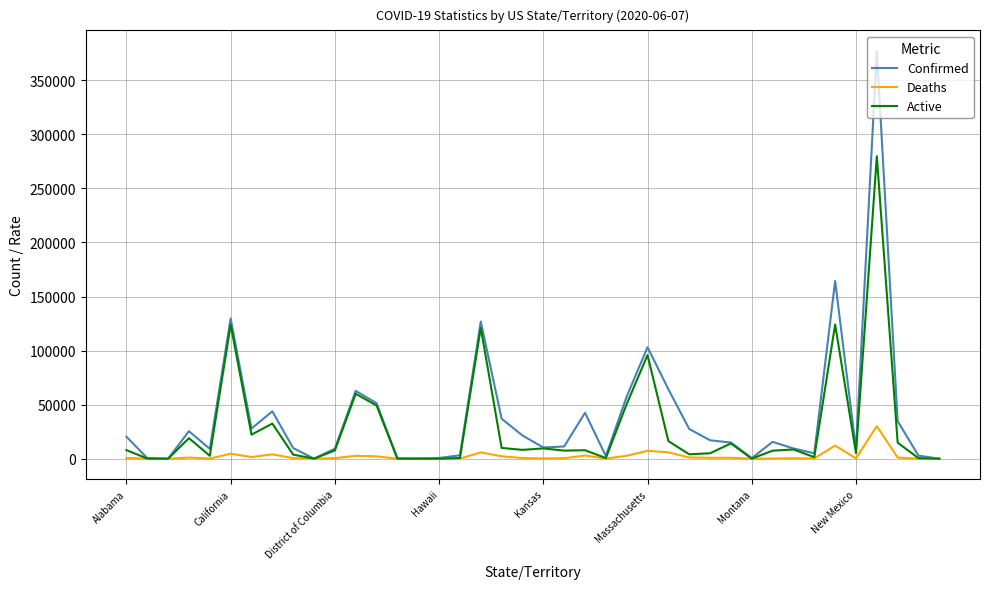

Rank the series by their maximum value, from highest to lowest.

Confirmed, Active, Deaths